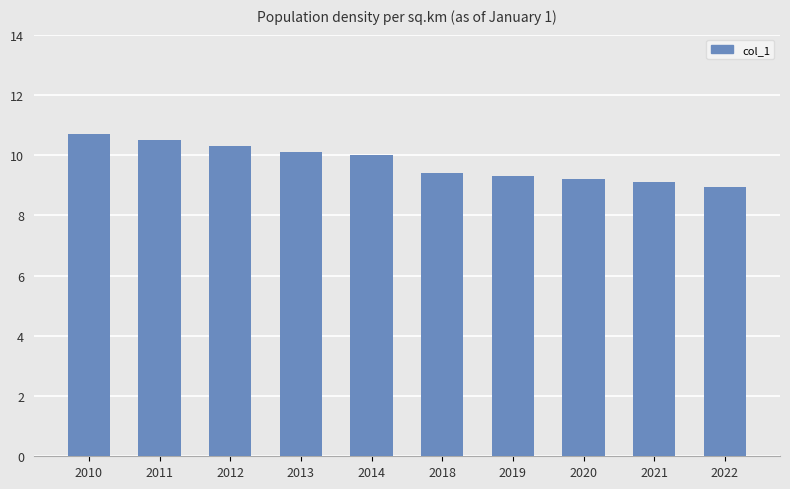

Reading left to right, list all the values displayed in this chart.

10.7	10.5	10.3	10.1	10.0	9.4	9.3	9.2	9.1	8.9